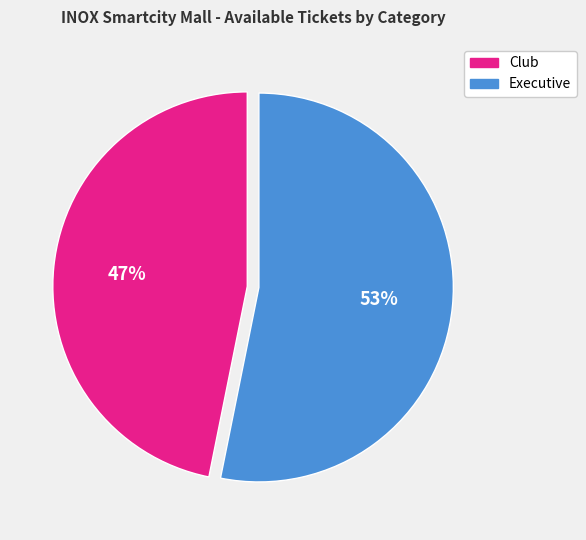

To the nearest percent, what portion does Club represent?

47%